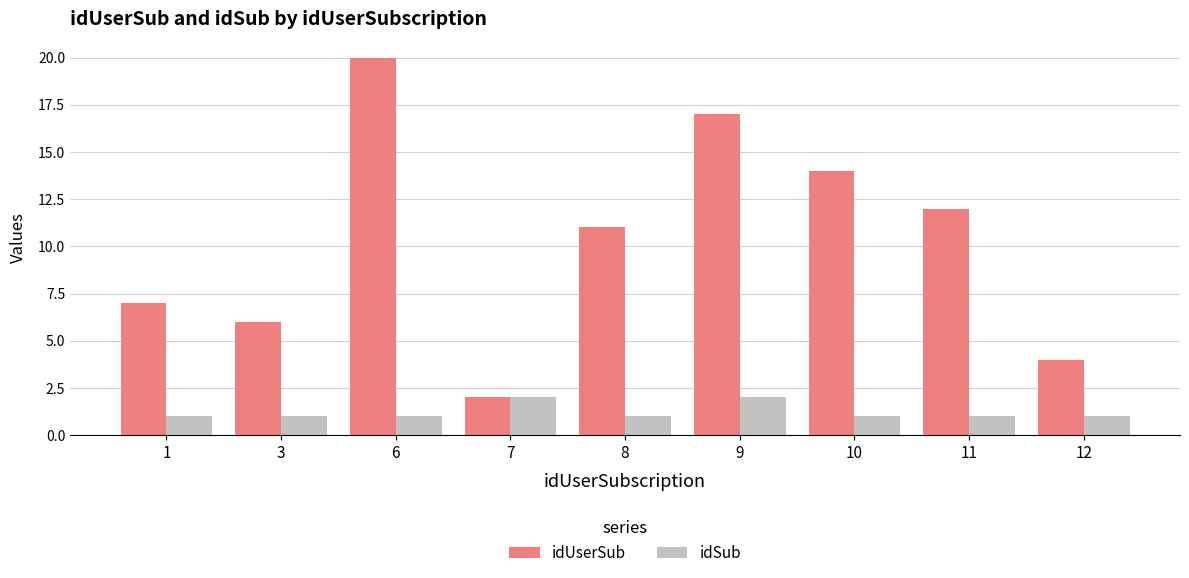

Count the number of categories in the chart.

9